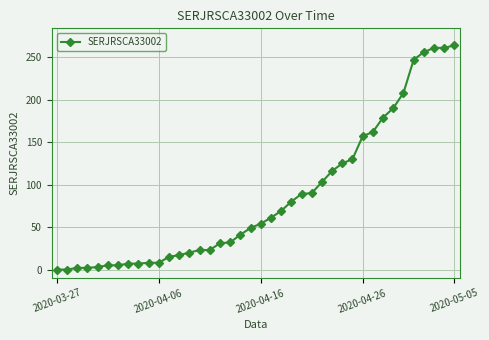

What is the sum of all values?

3400